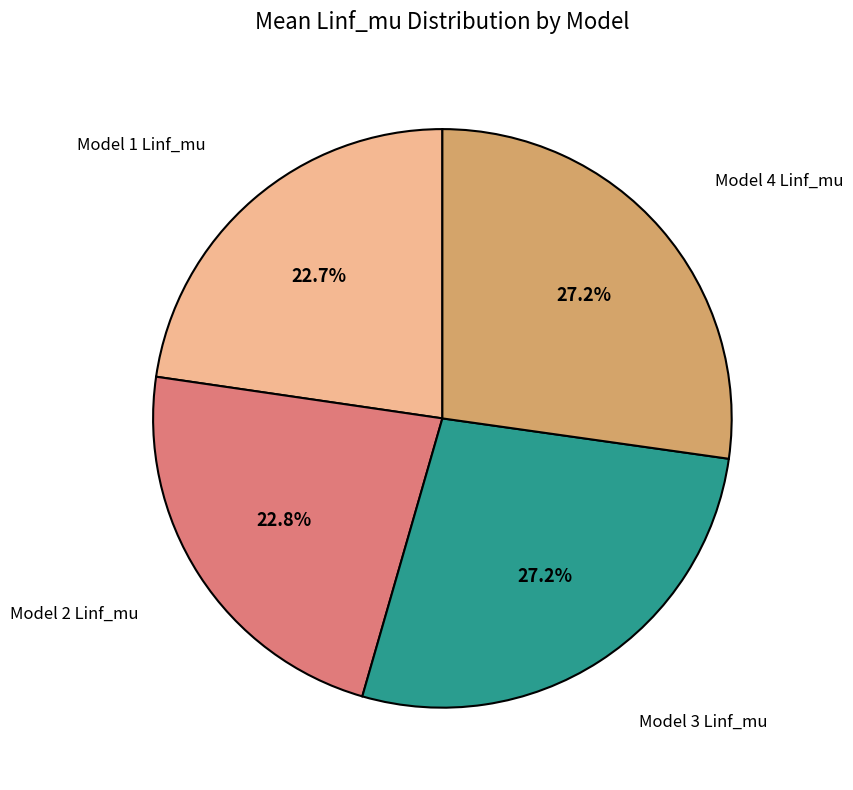

Is there a majority slice in this chart?

No